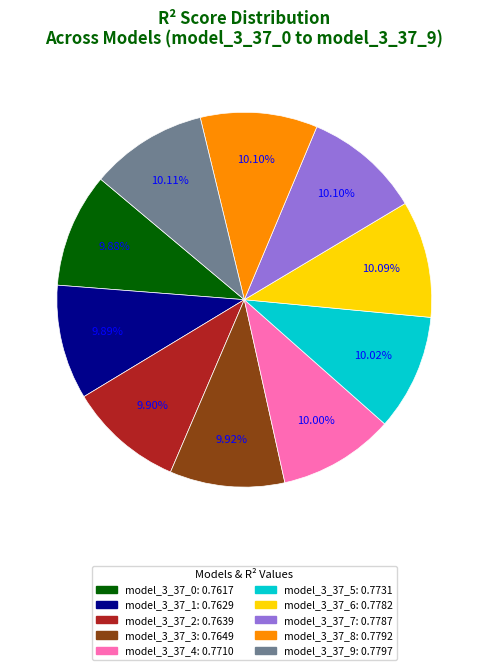

How many slices are in this pie chart?

10